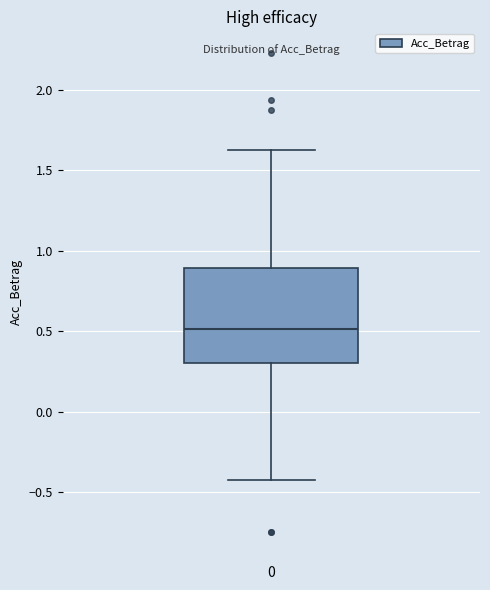

Transcribe this box plot: give where the median line is, the range the box spans, and where the two whiskers end, as read against the y-axis. The values are not printed on the chart, so give them approximately, as read against the axis.

median 0.50, box 0.30 to 0.90, whiskers -0.45 to 1.65